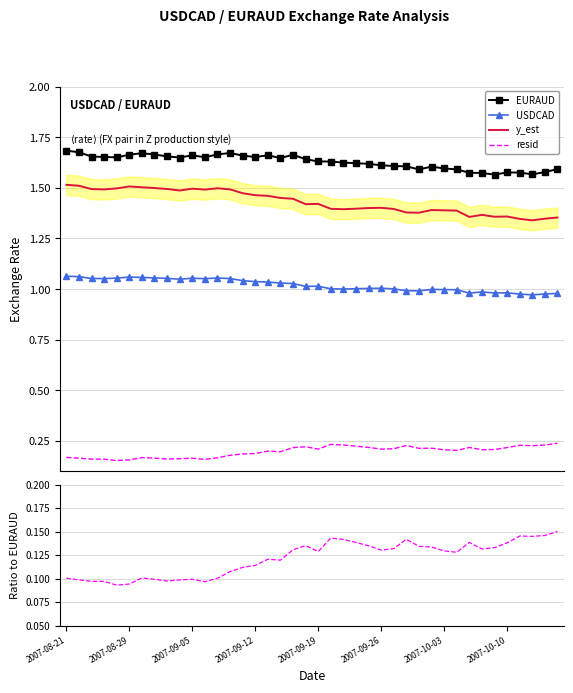

The value of y_est at 2007-09-05 is 1.6. True or false?

False